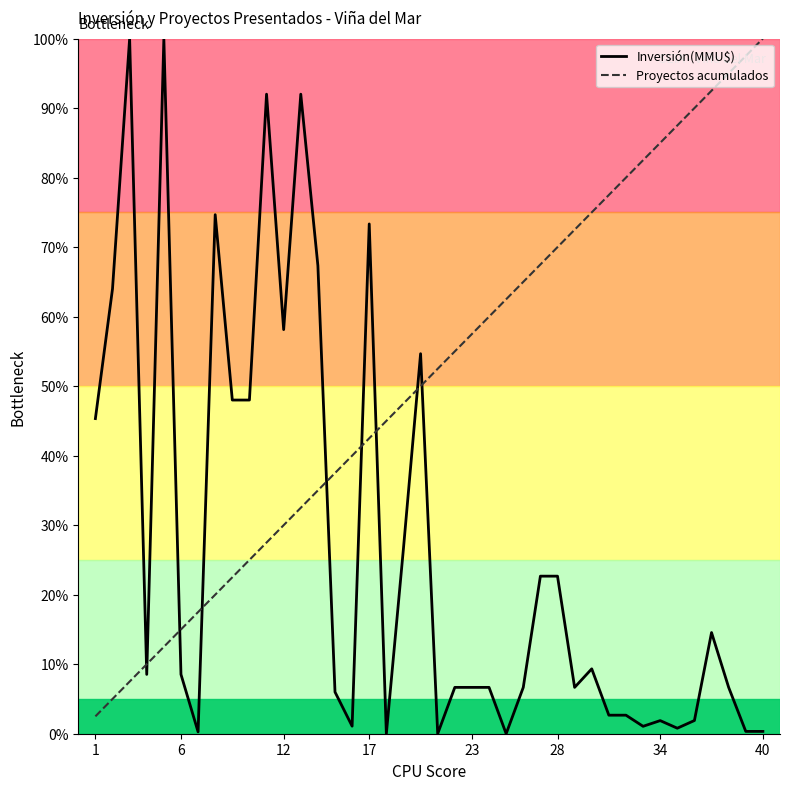

Which series has the largest total across all categories?

Proyectos acumulados